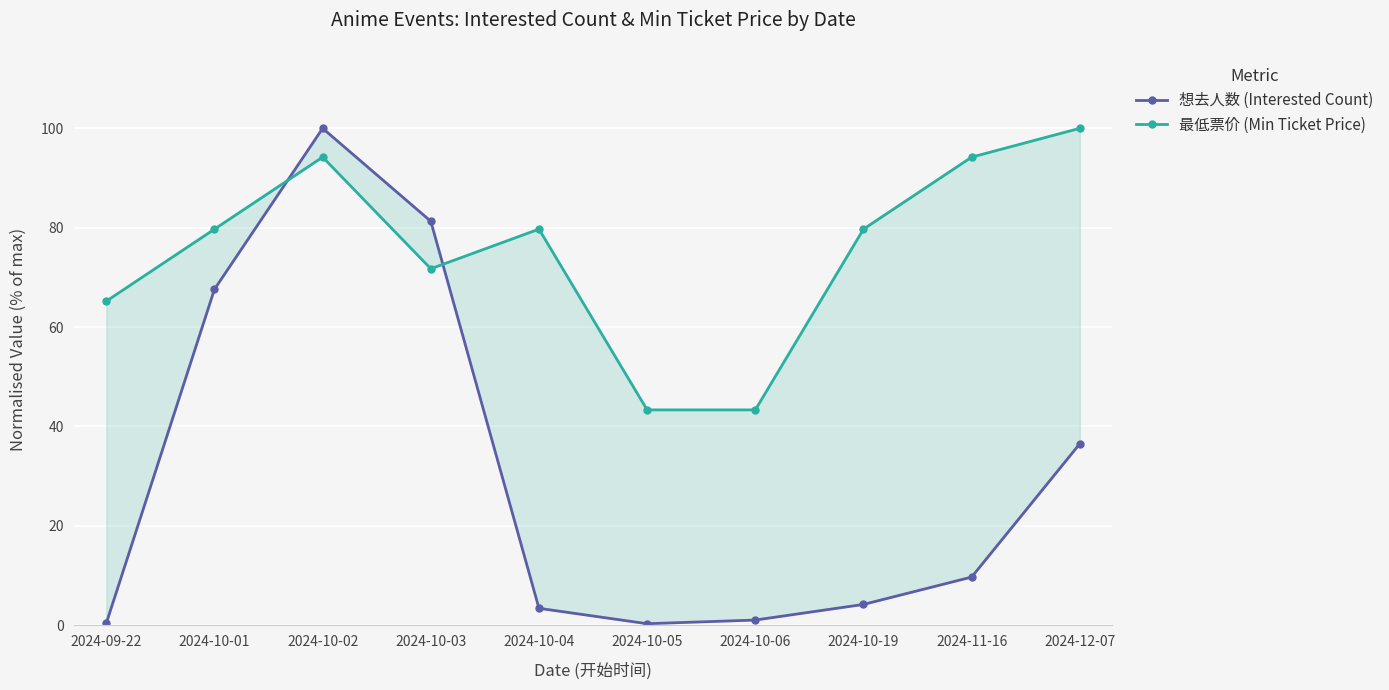

What is the spread (max minus min) of values at 2024-12-07?

63.5